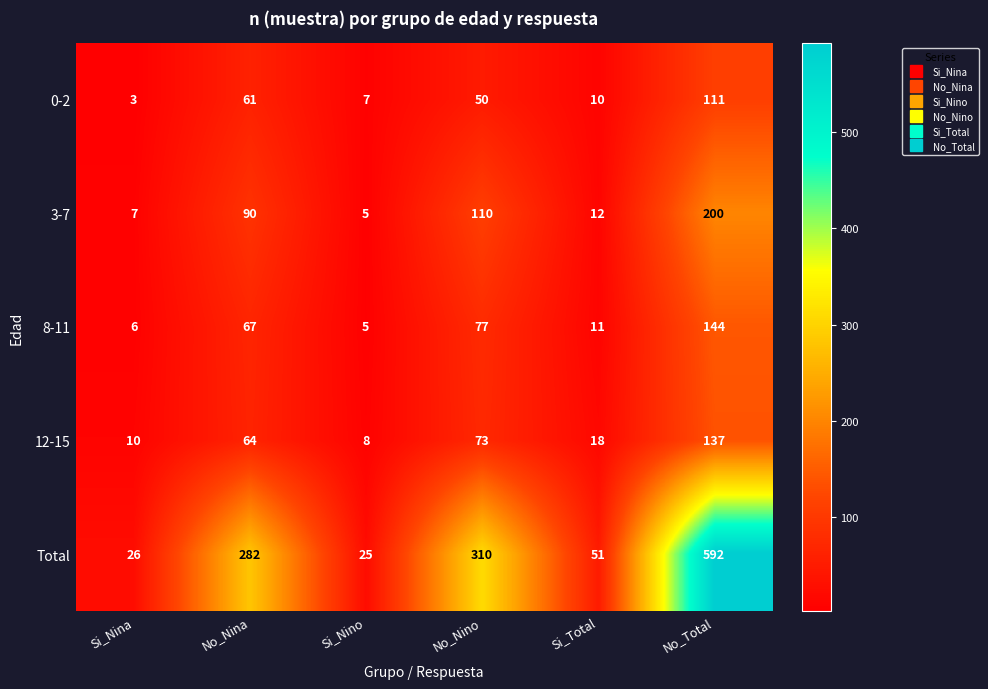

Which series has the largest range (max minus min)?

Total